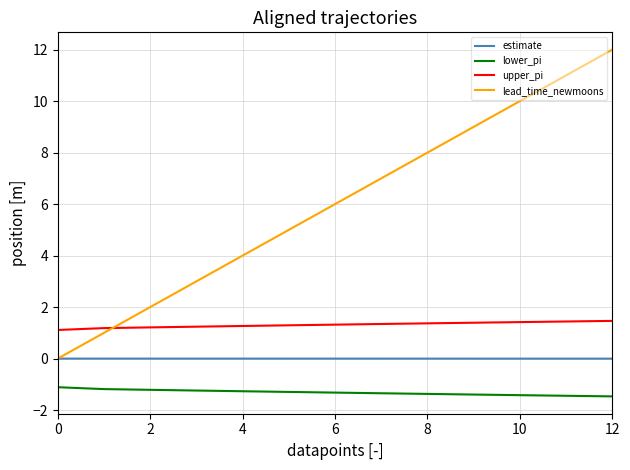

Rank the series by their average value, from highest to lowest.

lead_time_newmoons, upper_pi, estimate, lower_pi